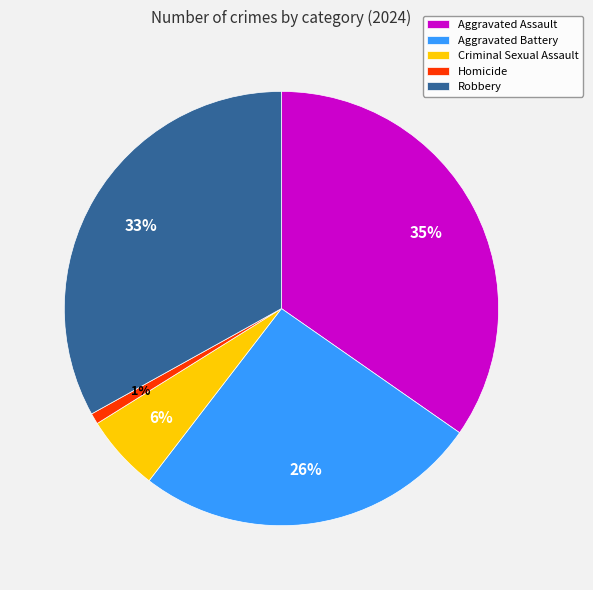

What is the largest slice in the pie chart?

Aggravated Assault